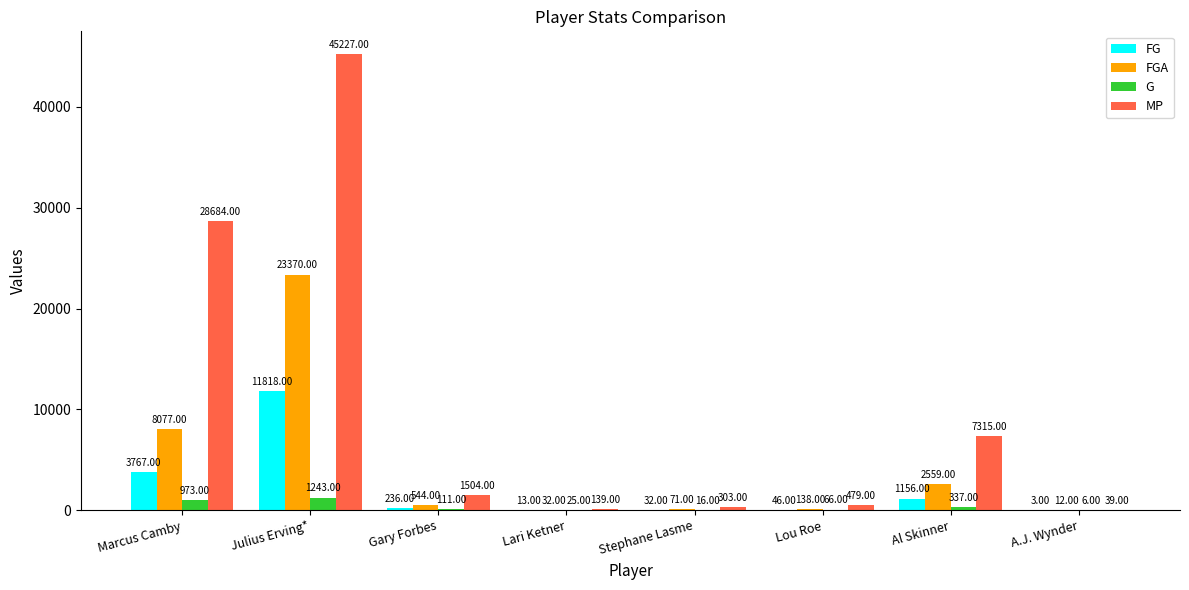

How many categories are shown in the chart?

8